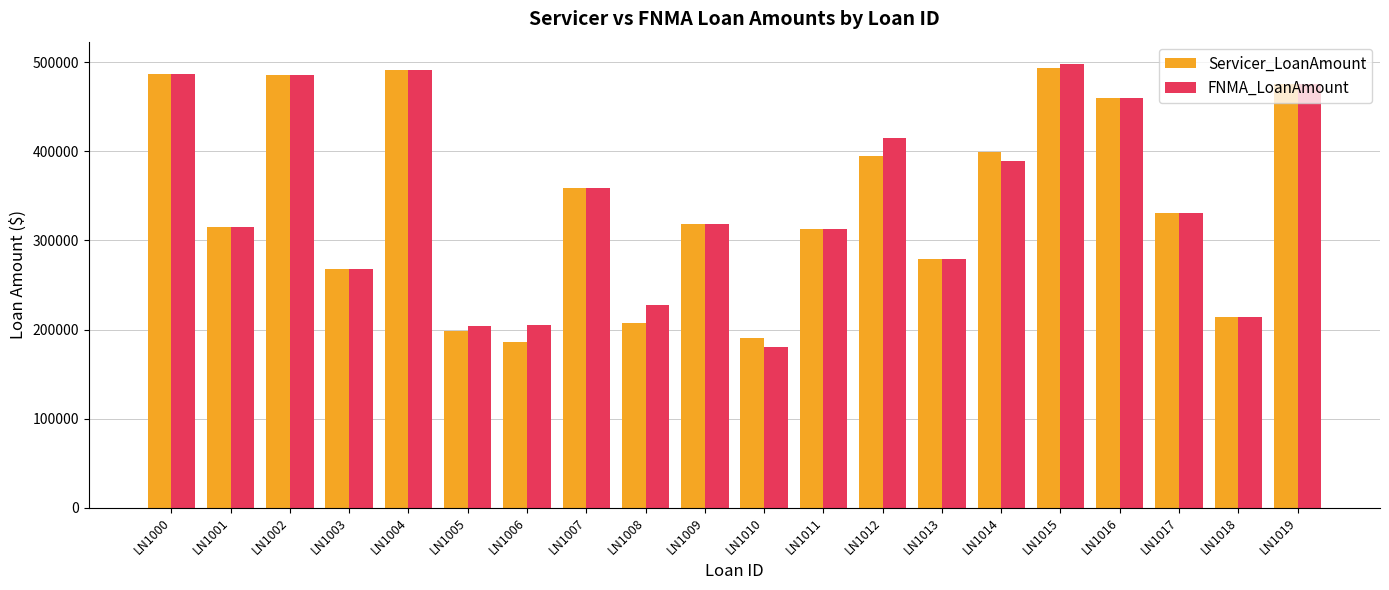

What is the difference between the FNMA_LoanAmount values at LN1010 and LN1003?

87175